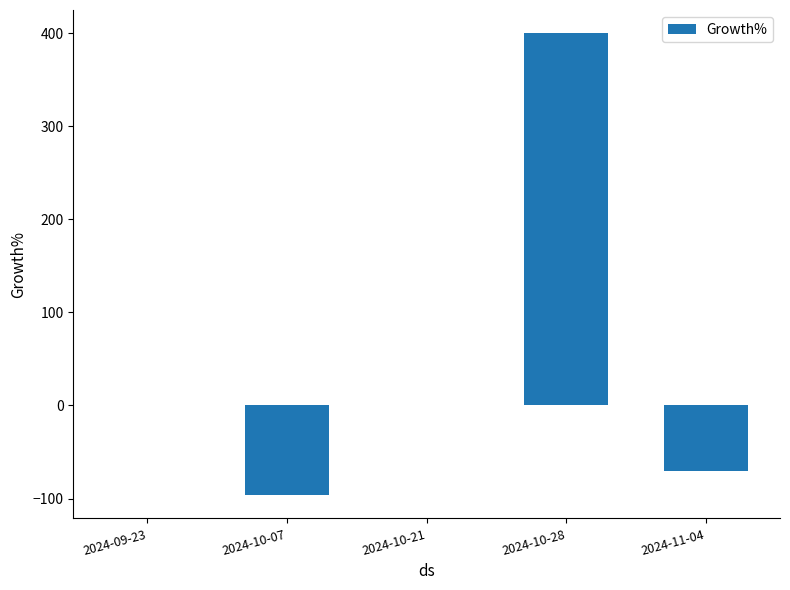

What is the change in value from 2024-10-21 to 2024-10-28?

+400.0